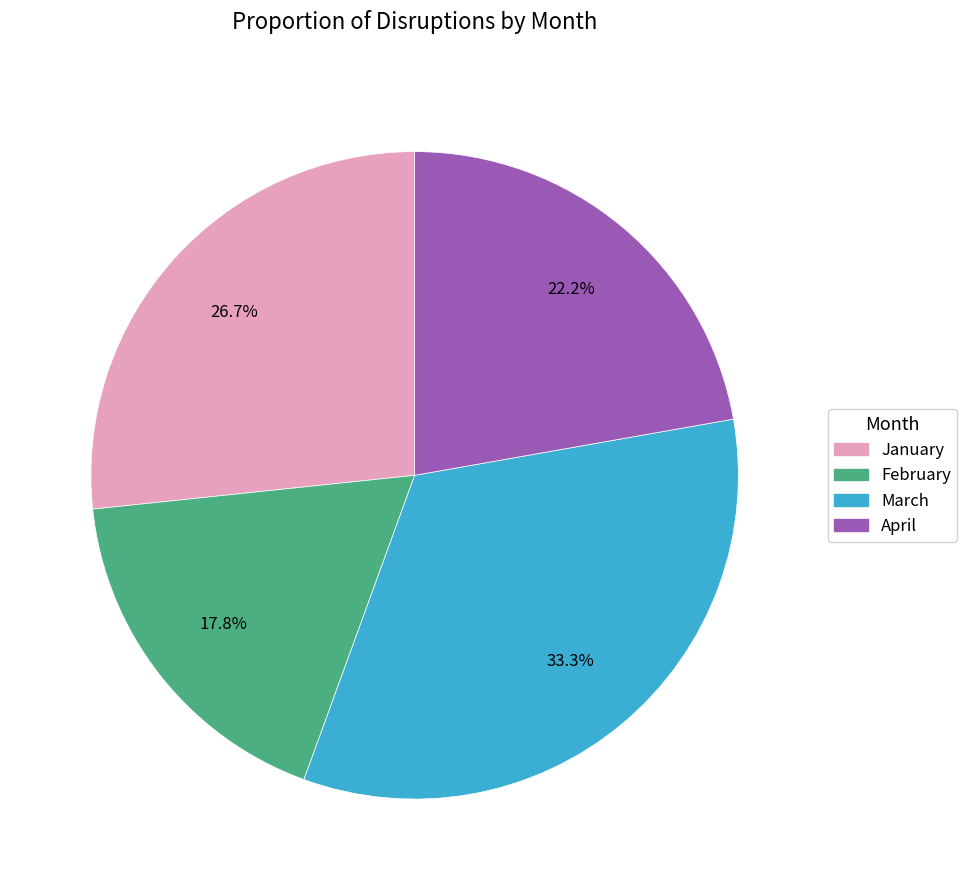

How many segments does this pie chart have?

4